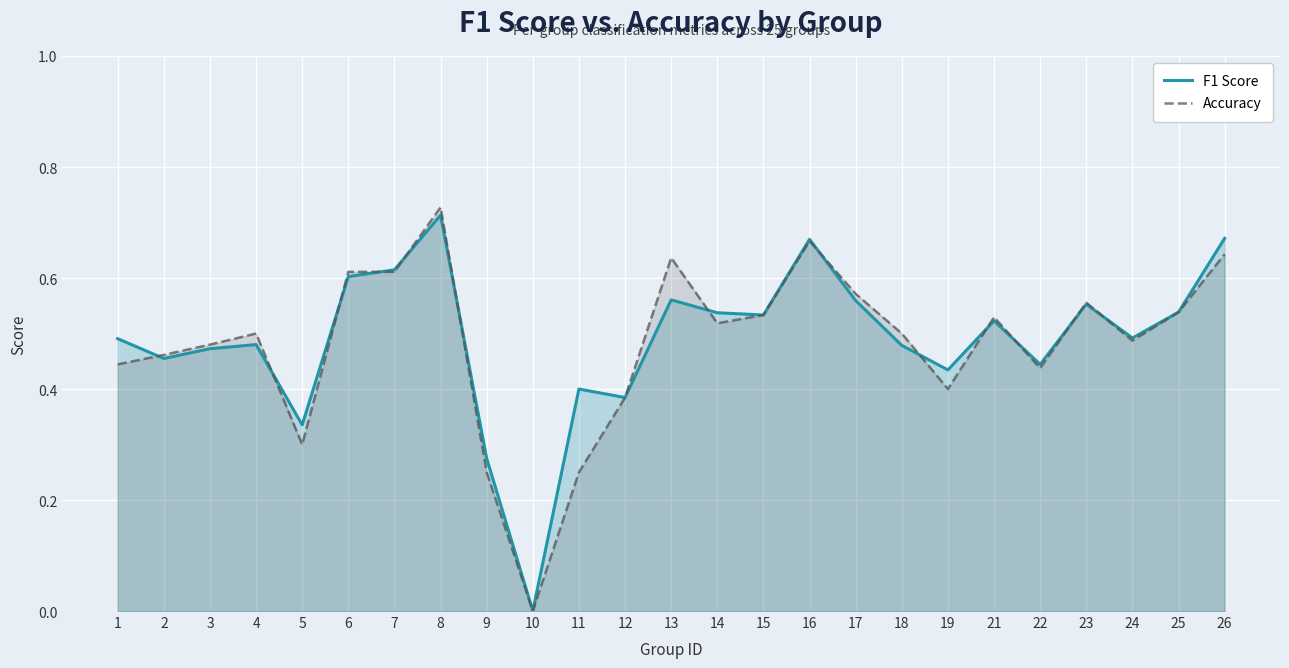

Between which two adjacent categories do F1 Score and Accuracy first intersect?

1 and 2